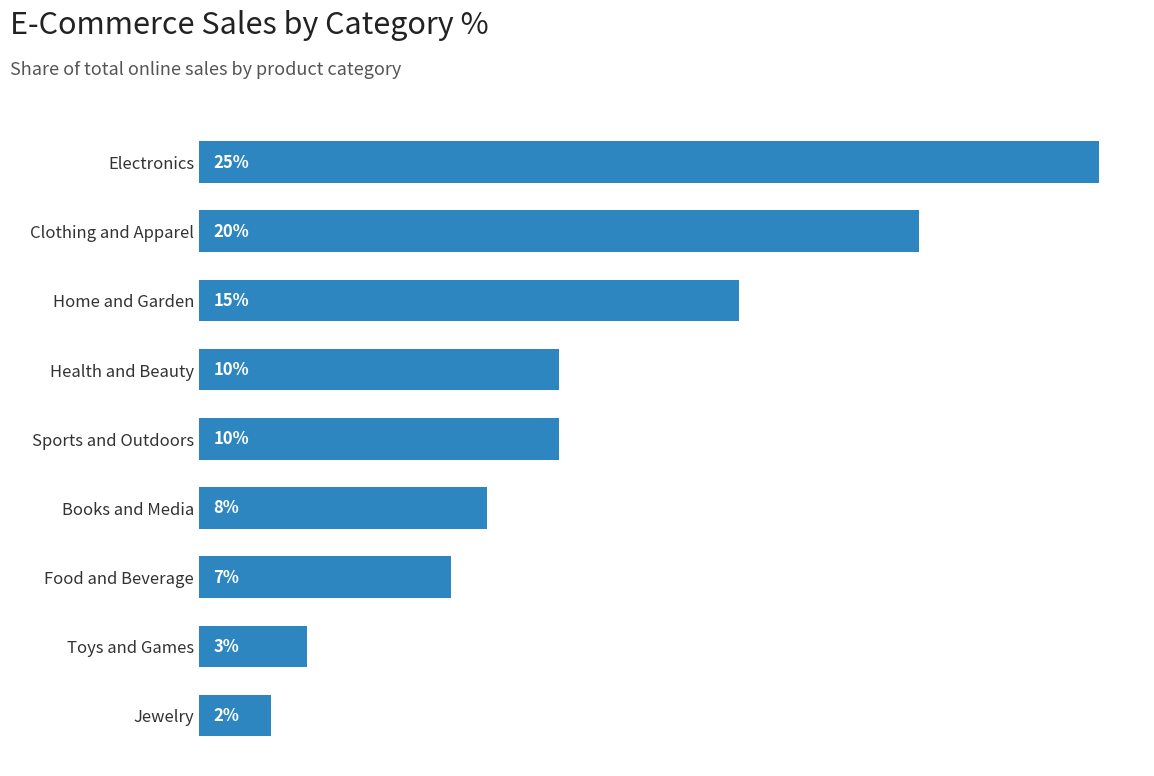

Where is the data nearest to the value 13?

Home and Garden